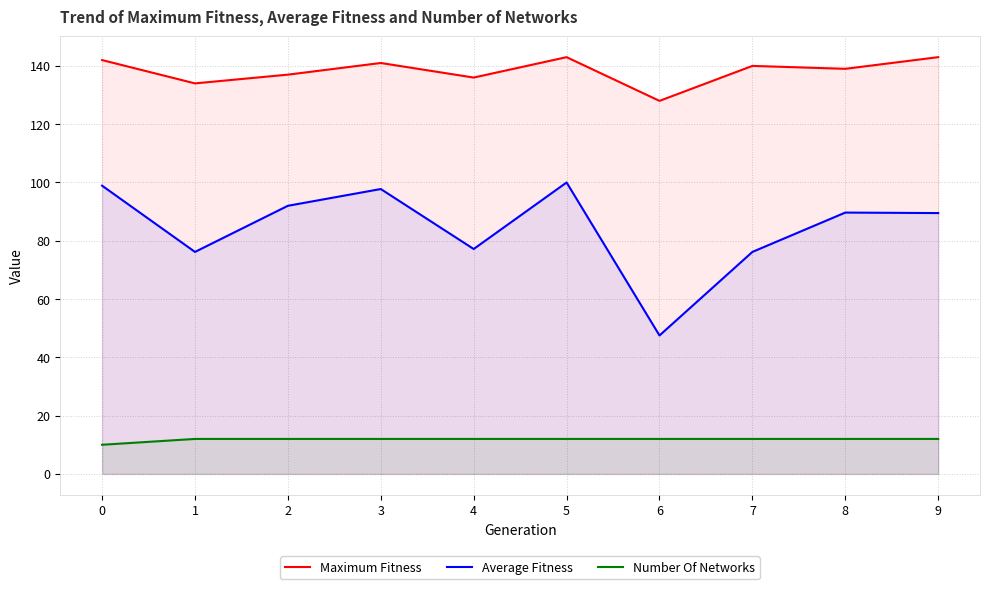

What is the smallest value displayed?

10.0